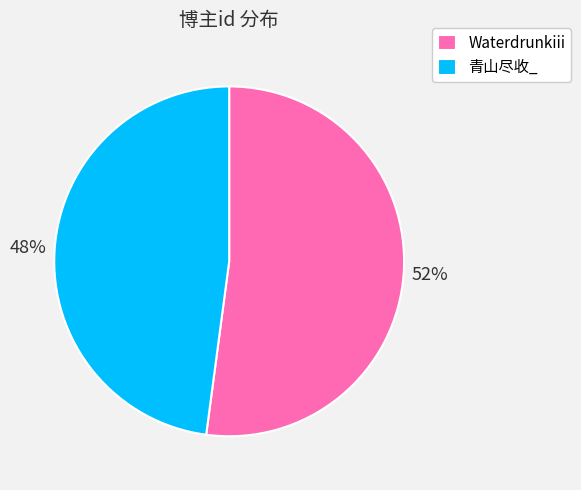

Is the sum of 青山尽收_ and Waterdrunkiii greater than half?

Yes